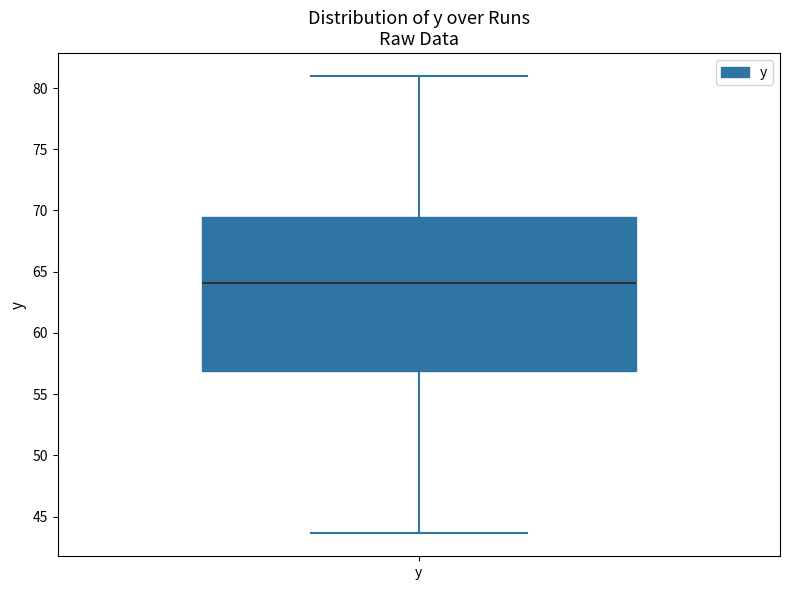

Read this box plot against the y-axis: the position of the median line, the range covered by the box, and the ends of both whiskers. The values are not printed on the chart, so give them approximately, as read against the axis.

median 64.0, box 57.0 to 69.5, whiskers 43.5 to 81.0